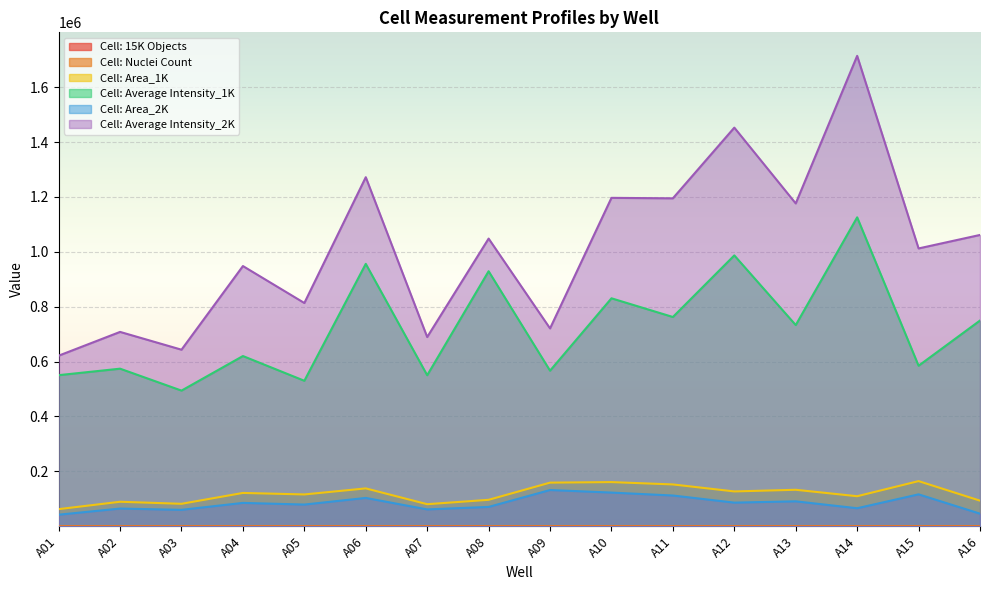

Reading left to right, list all the values displayed in this chart.

Cell: 15K Objects: A01=14.1	A02=30.8	A03=30.8	A04=46.4	A05=34.9	A06=65.1	A07=36.1	A08=44.8	A09=109.0	A10=74.2	A11=62.9	A12=39.3	A13=32.6	A14=20.9	A15=44.3	A16=5.9
Cell: Nuclei Count: A01=61.7	A02=102.4	A03=82.8	A04=132.2	A05=124.6	A06=123.1	A07=78.3	A08=80.9	A09=164.1	A10=130.3	A11=131.8	A12=115.0	A13=114.0	A14=91.9	A15=112.0	A16=87.6
Cell: Area_1K: A01=62323.0	A02=89213.9	A03=81764.6	A04=121357.1	A05=115860.0	A06=137909.0	A07=80340.2	A08=96293.9	A09=158906.2	A10=160844.5	A11=152310.7	A12=126842.6	A13=132851.9	A14=109395.5	A15=164437.5	A16=93223.9
Cell: Average Intensity_1K: A01=550524.1	A02=574176.8	A03=494253.5	A04=620245.5	A05=530080.6	A06=956147.0	A07=550268.1	A08=929300.0	A09=566858.4	A10=830633.0	A11=762500.3	A12=986977.7	A13=733064.9	A14=1125686.3	A15=584908.2	A16=749617.0
Cell: Area_2K: A01=42035.0	A02=64443.7	A03=59788.0	A04=85064.8	A05=78999.3	A06=103155.1	A07=61350.0	A08=70404.7	A09=131983.1	A10=122652.3	A11=111968.2	A12=86056.4	A13=90793.1	A14=65595.1	A15=116207.4	A16=45785.9
Cell: Average Intensity_2K: A01=621568.3	A02=708162.9	A03=643335.9	A04=948159.4	A05=813491.3	A06=1271929.8	A07=689471.3	A08=1048220.4	A09=720878.4	A10=1196656.7	A11=1194972.7	A12=1452565.6	A13=1176341.3	A14=1714122.5	A15=1012331.2	A16=1061489.7